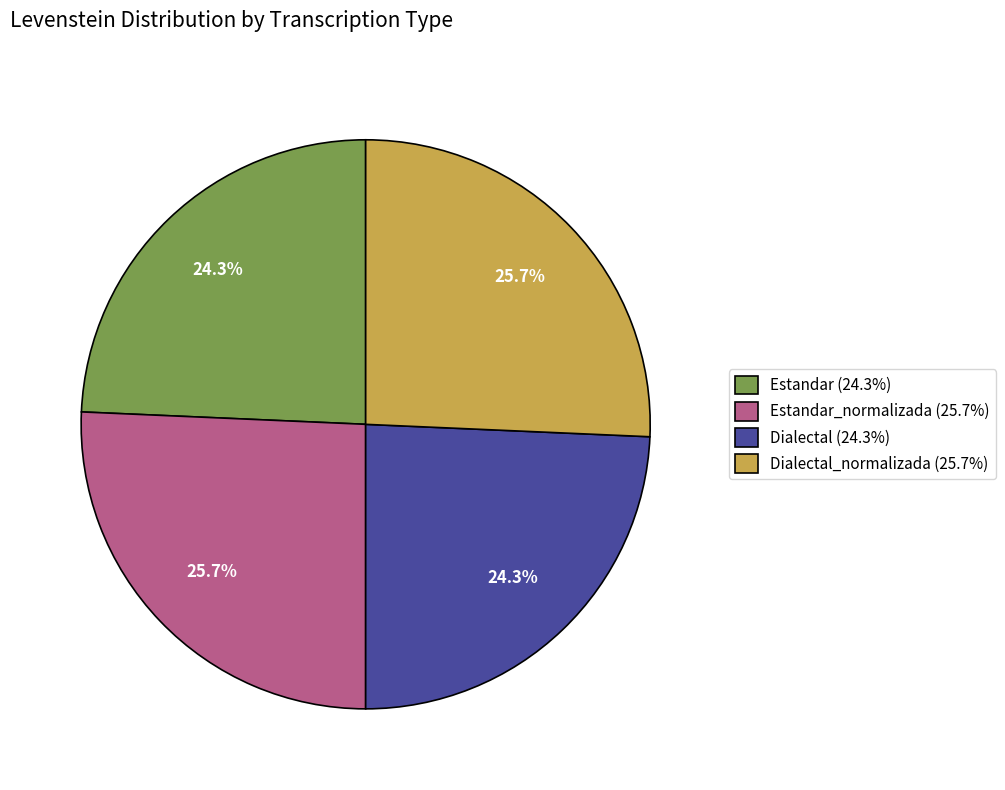

Does any single category account for the majority?

No